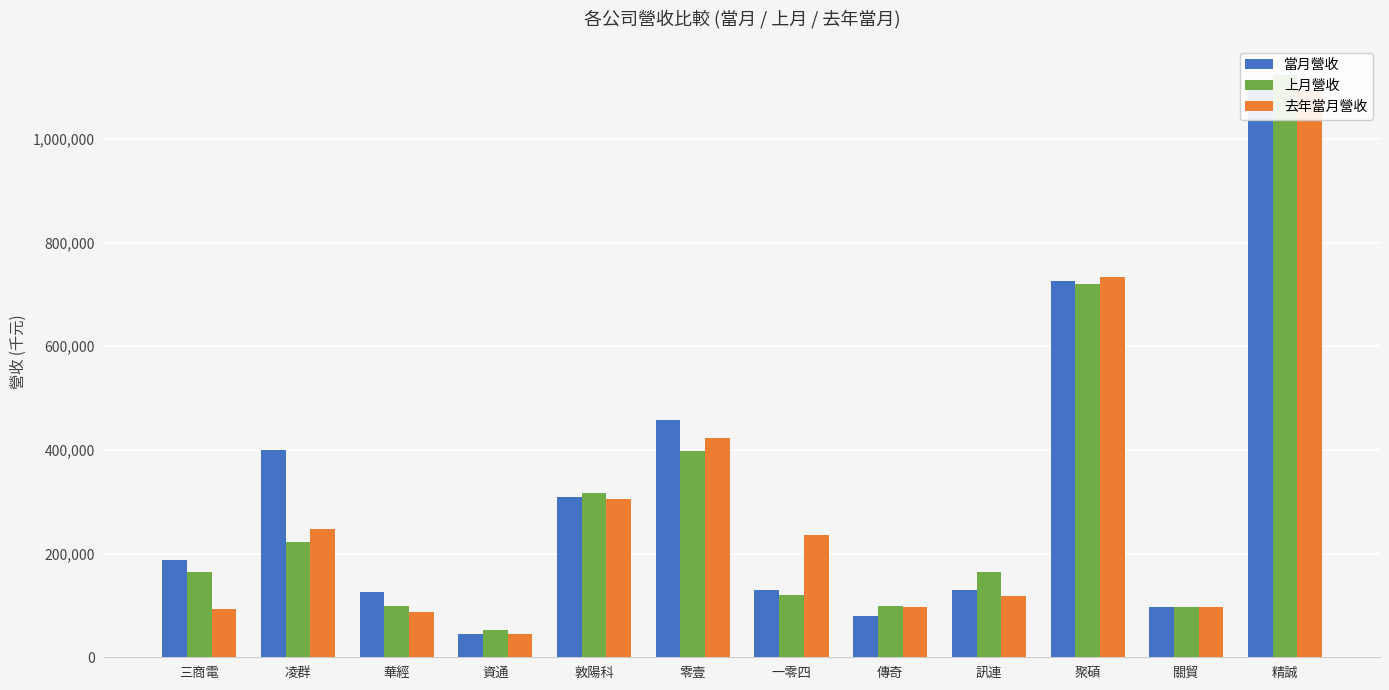

Reading right to left, transcribe all the data shown in this chart.

當月營收: 精誠=1109907	關貿=97091	聚碩=726623	訊連=130757	傳奇=79710	一零四=128978	零壹=457347	敦陽科=308745	資通=45083	華經=126610	凌群=399898	三商電=186753
上月營收: 精誠=1123899	關貿=97902	聚碩=720690	訊連=163995	傳奇=99537	一零四=119973	零壹=398127	敦陽科=317528	資通=52462	華經=98958	凌群=222594	三商電=164934
去年當月營收: 精誠=1092445	關貿=97012	聚碩=733095	訊連=117306	傳奇=97118	一零四=236761	零壹=422588	敦陽科=305177	資通=44022	華經=88286	凌群=247061	三商電=93799